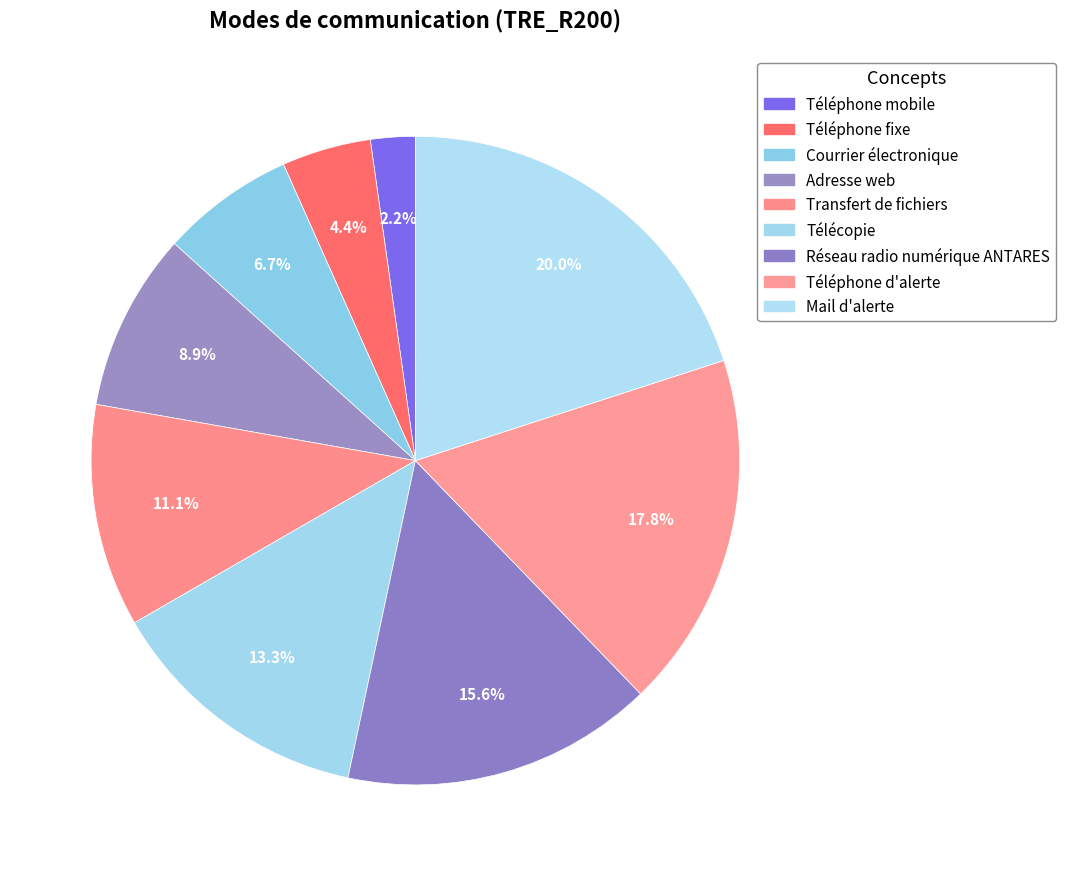

Combined, do Téléphone fixe and Télécopie account for over 50%?

No